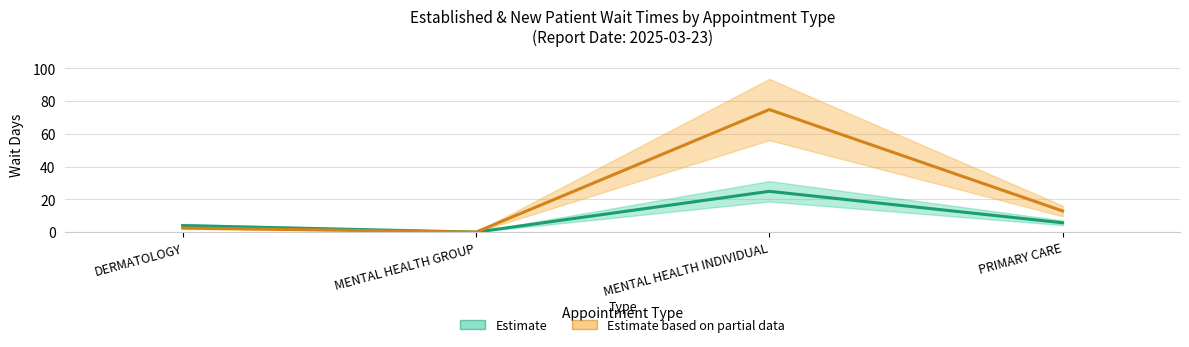

How many interior local peaks does the Estimate based on partial data series have?

1